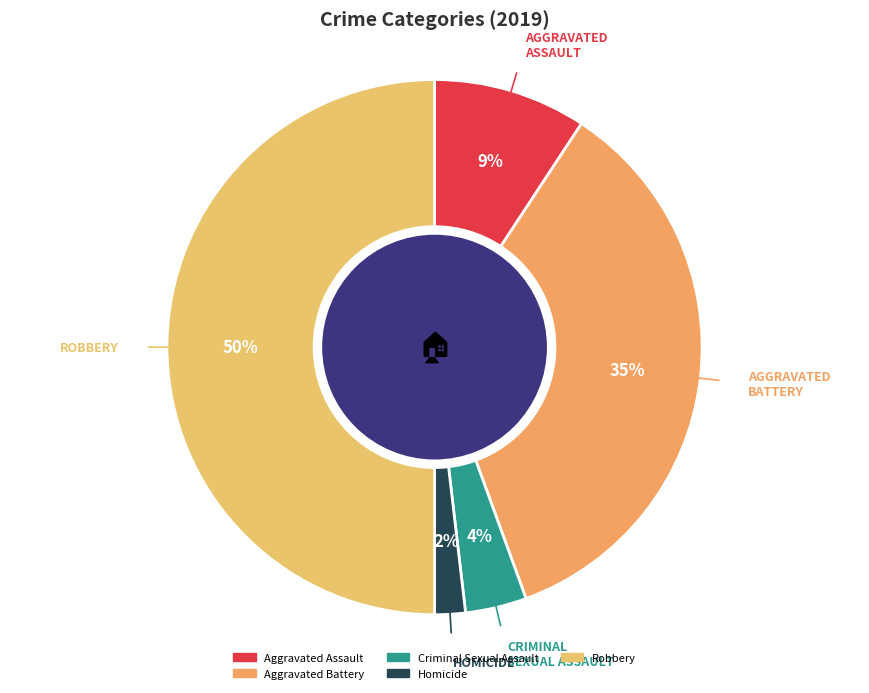

To the nearest percent, what is the difference between the largest and smallest slice percentages?

48%